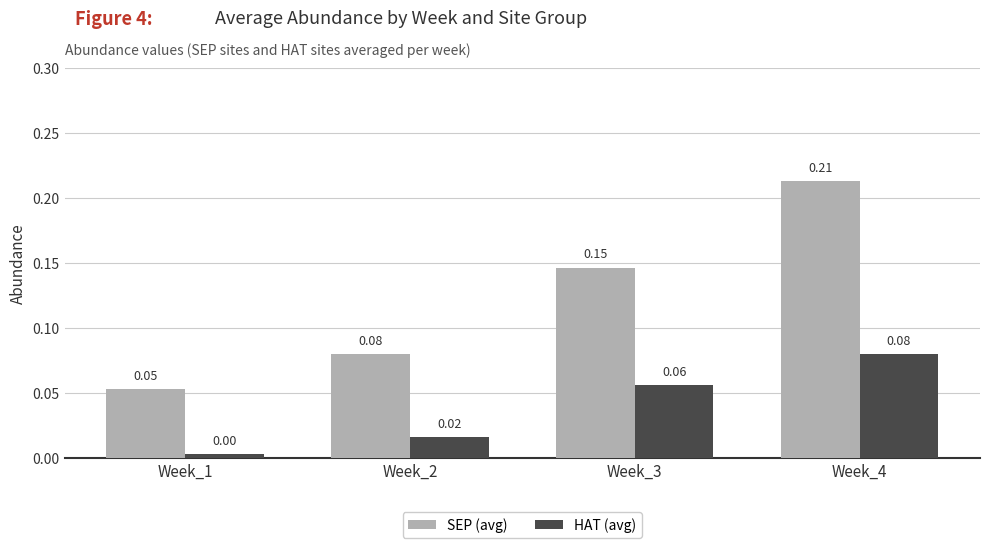

Rank the series by their maximum value, from highest to lowest.

SEP (avg), HAT (avg)